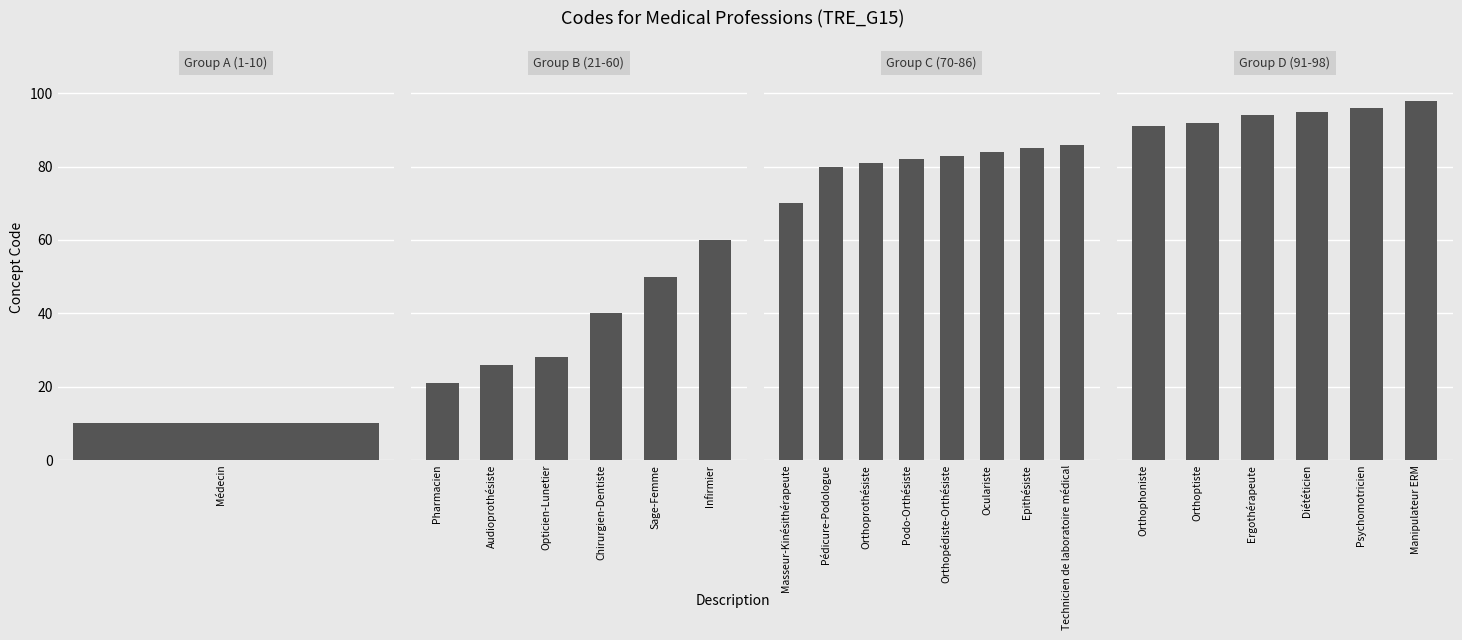

Read the value at Opticien-Lunetier, to the nearest 5.

30